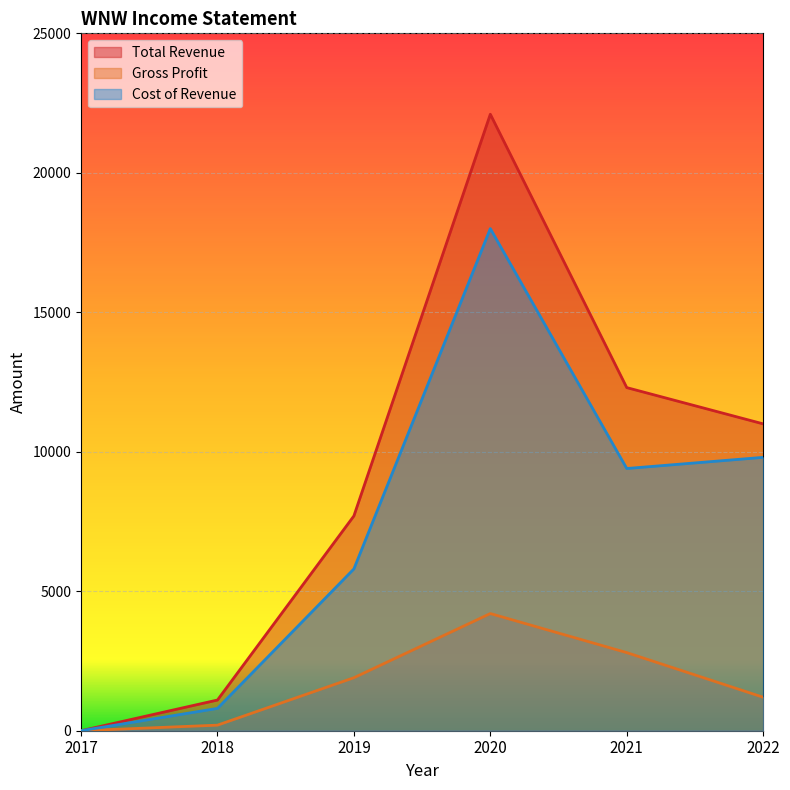

Rank the series at 2019 from highest to lowest value.

Total Revenue, Cost of Revenue, Gross Profit